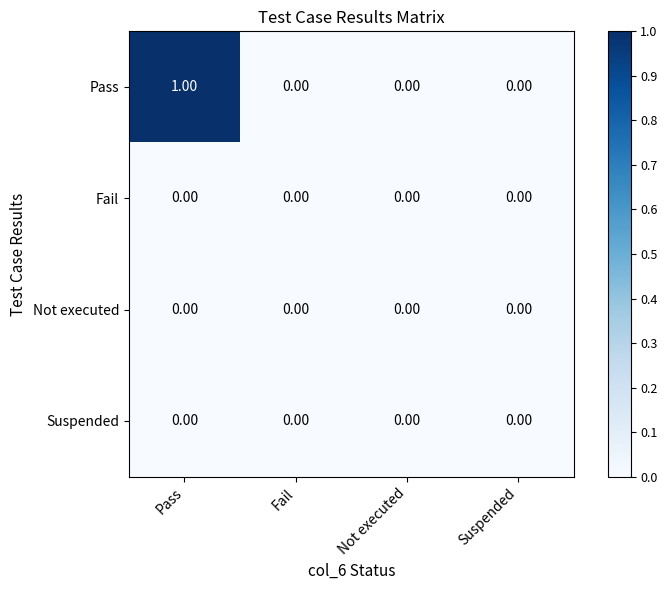

At which category is the sum across all series the highest?

Pass